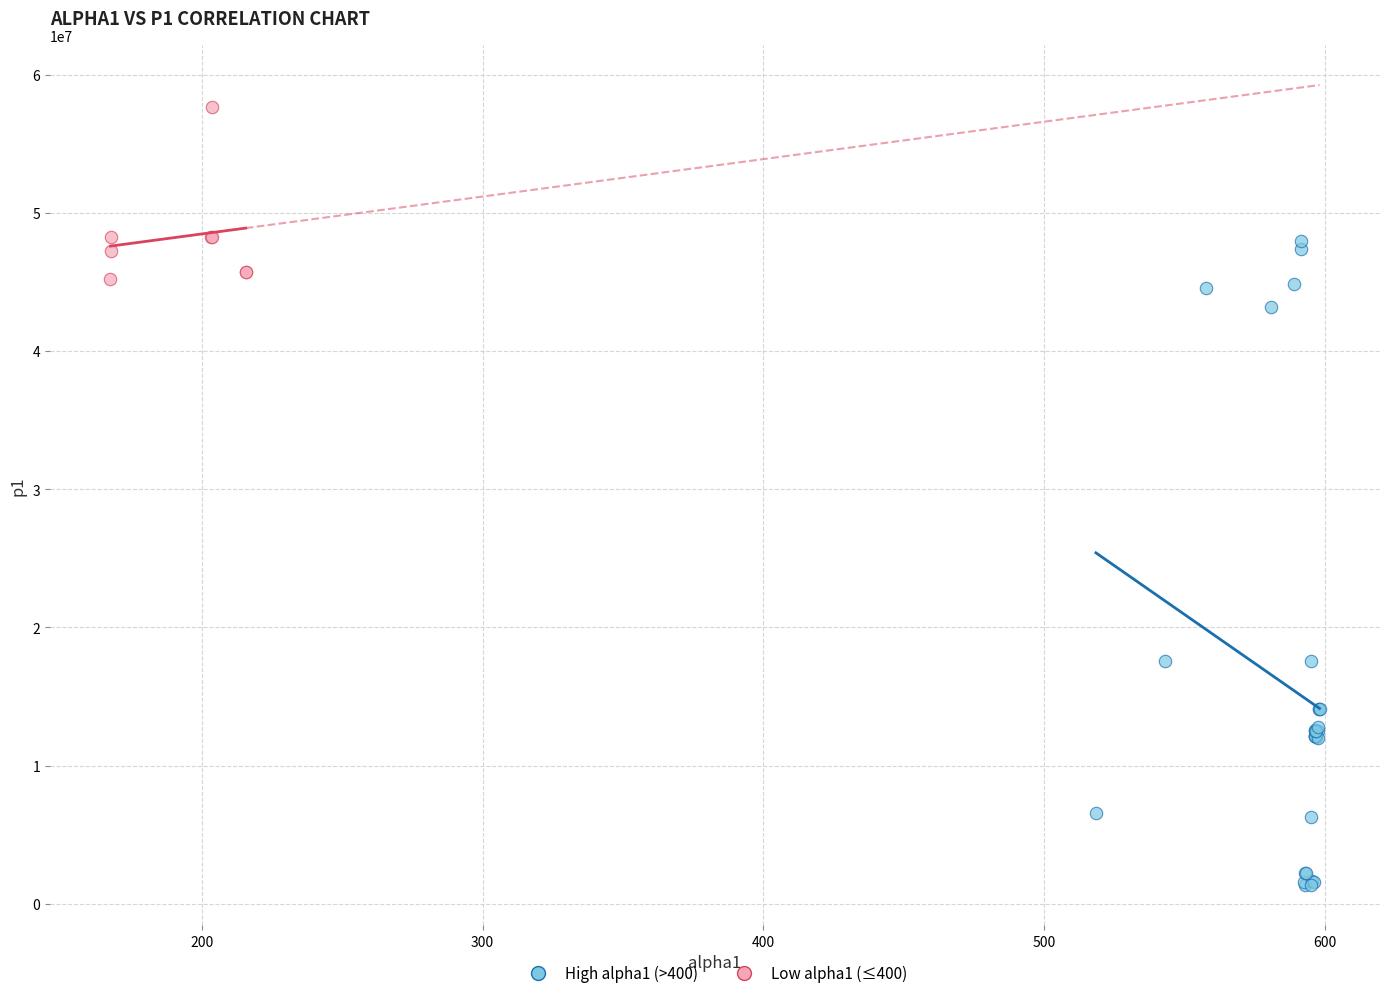

What are all the series names shown in the legend?

High alpha1 (>400), Low alpha1 (≤400)